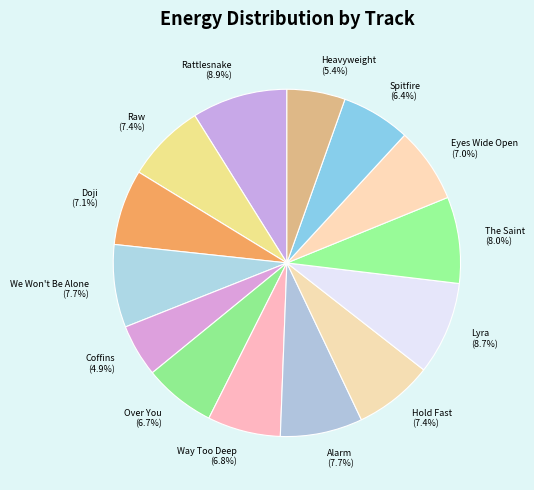

To the nearest percent, what is the average slice percentage?

7%